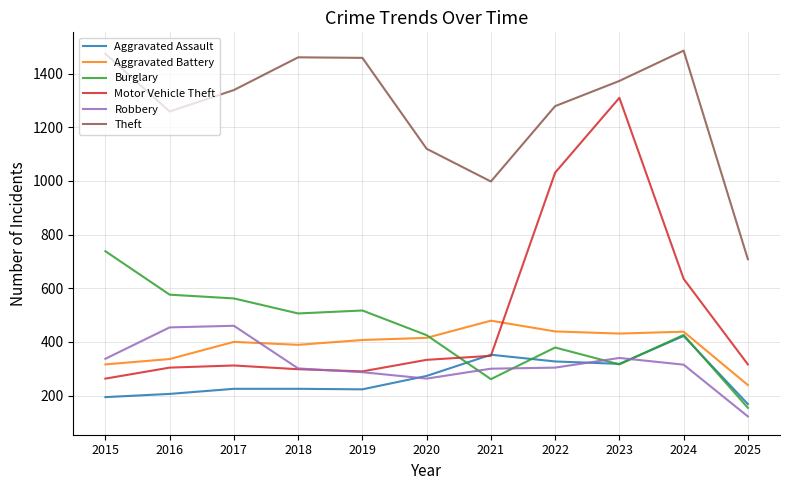

True or false: Motor Vehicle Theft has a value of 263 at 2015.

True